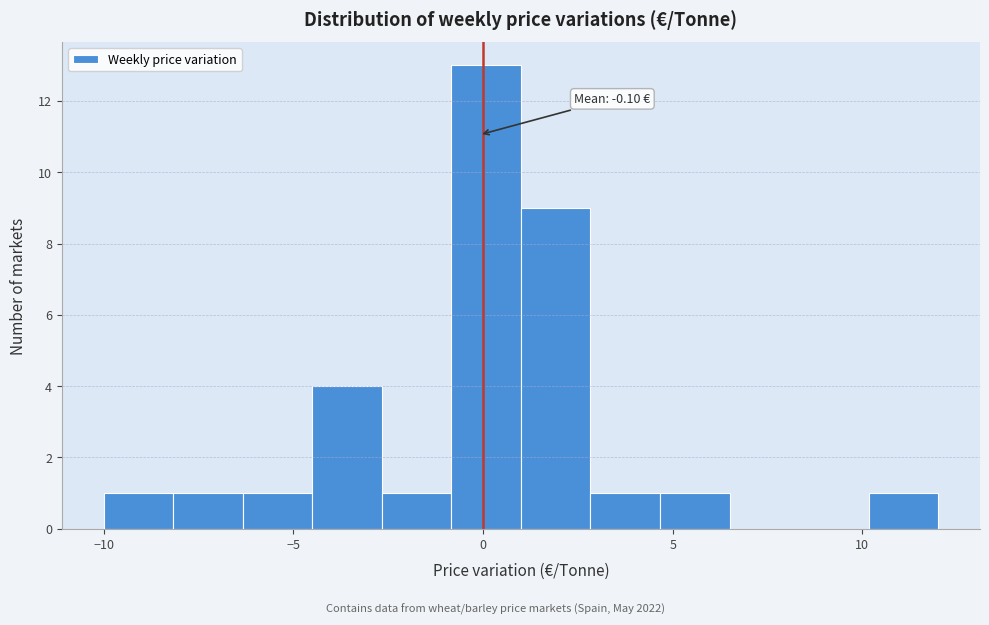

Read against the x-axis, roughly where is the centre of the tallest bar?

0.0